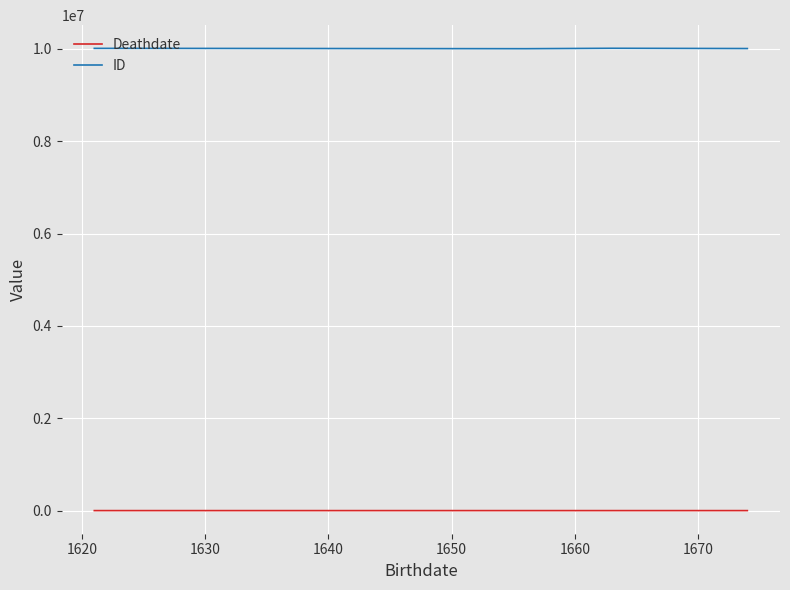

At how many categories does at least one series exceed 1193556?

10